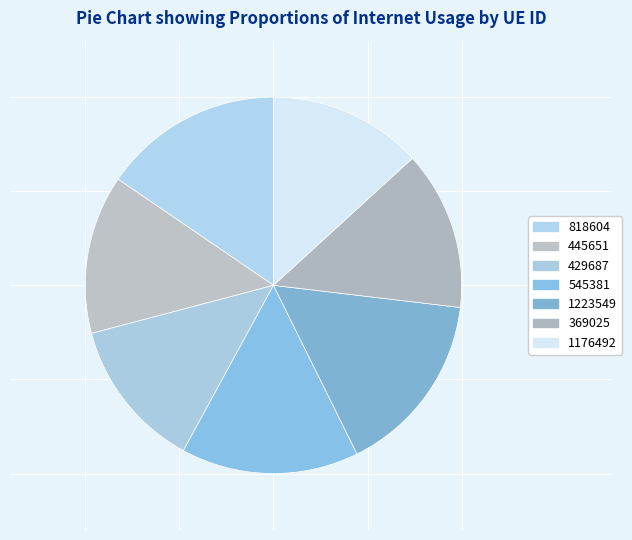

What portion of the pie excludes 429687?

87.1%